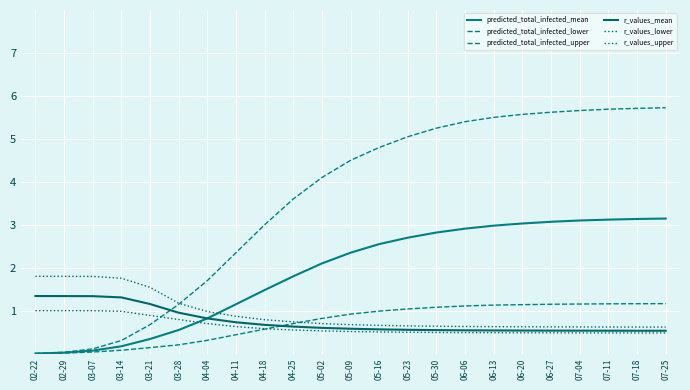

True or false: r_values_mean and r_values_upper cross at least once.

False